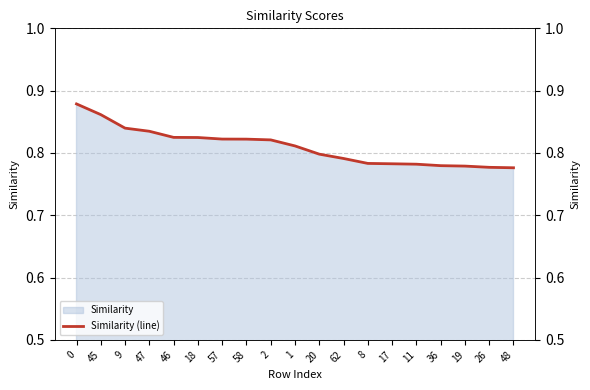

What is the greatest value displayed?

0.9